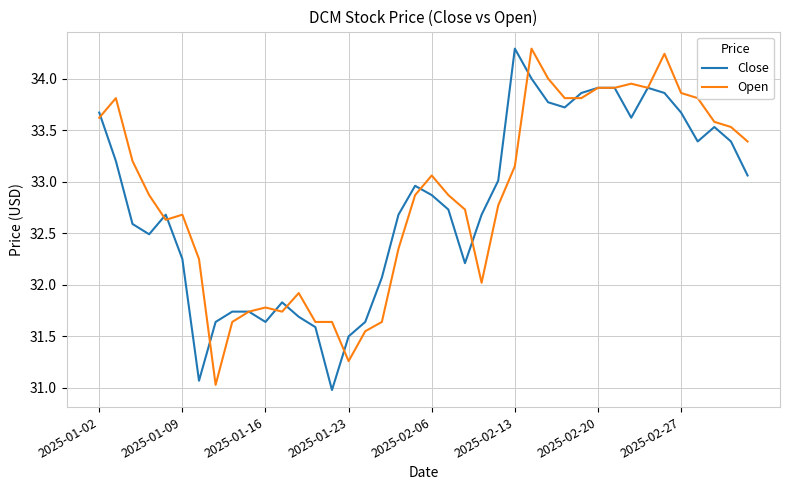

What is the minimum value for Open?

31.0